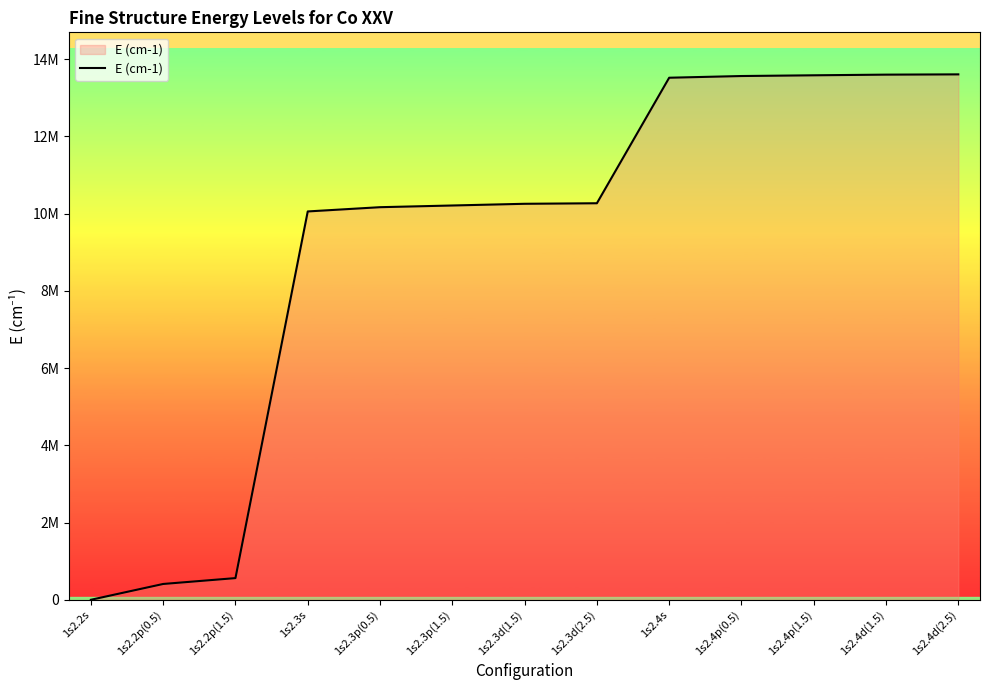

Which has a higher value, 1s2.4s or 1s2.4d(1.5)?

1s2.4d(1.5)